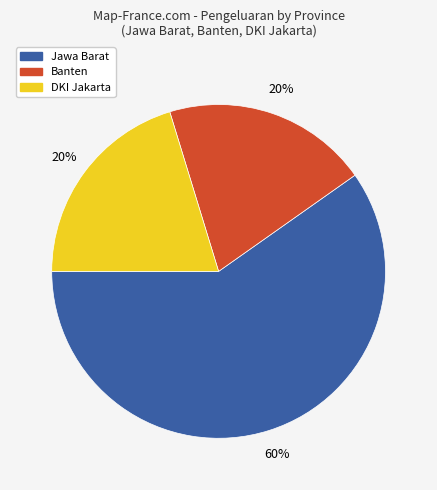

Is there any slice that represents more than half of the pie?

Yes